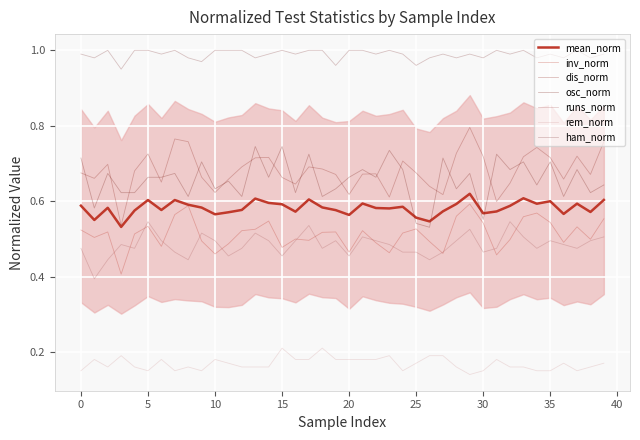

The ham_norm series shows 1.4 at 38. True or false?

False